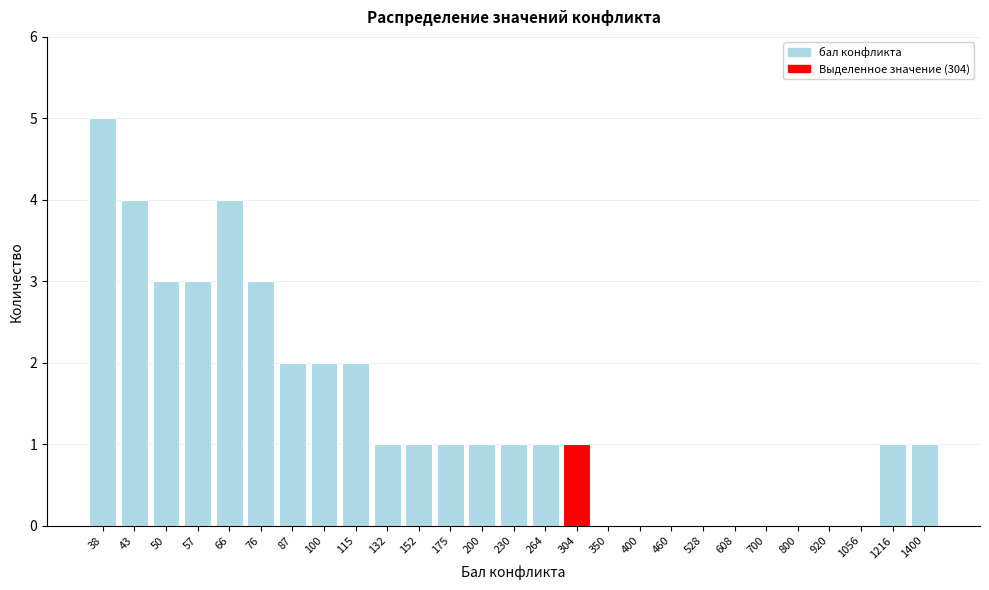

Reading right to left, transcribe all the data shown in this chart.

1400=1	1216=1	1056=0	920=0	800=0	700=0	608=0	528=0	460=0	400=0	350=0	304=1	264=1	230=1	200=1	175=1	152=1	132=1	115=2	100=2	87=2	76=3	66=4	57=3	50=3	43=4	38=5